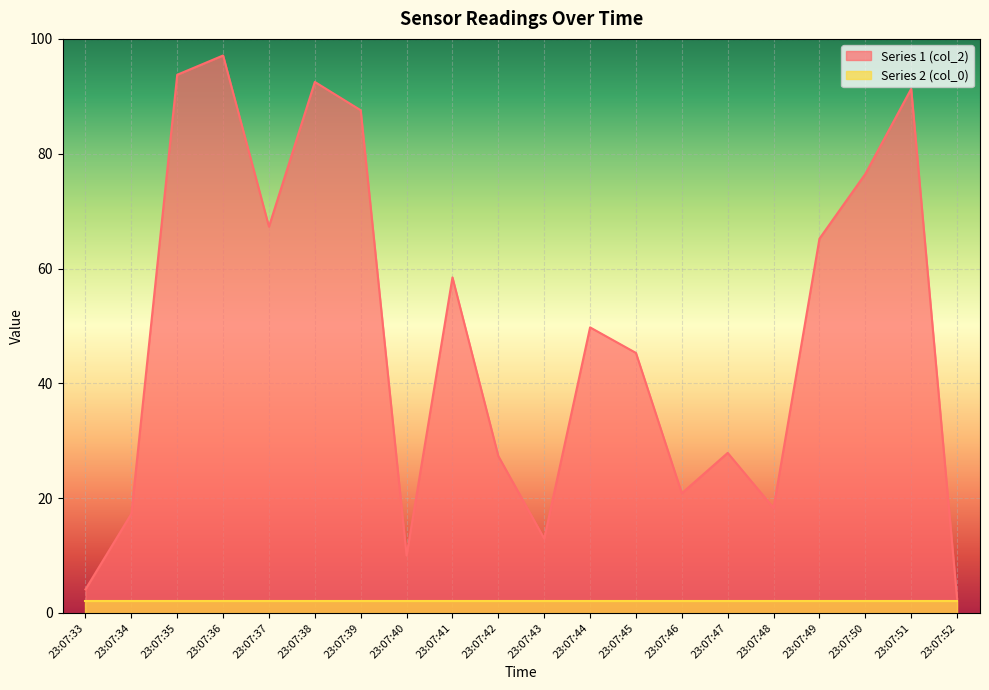

Count the number of categories in the chart.

20